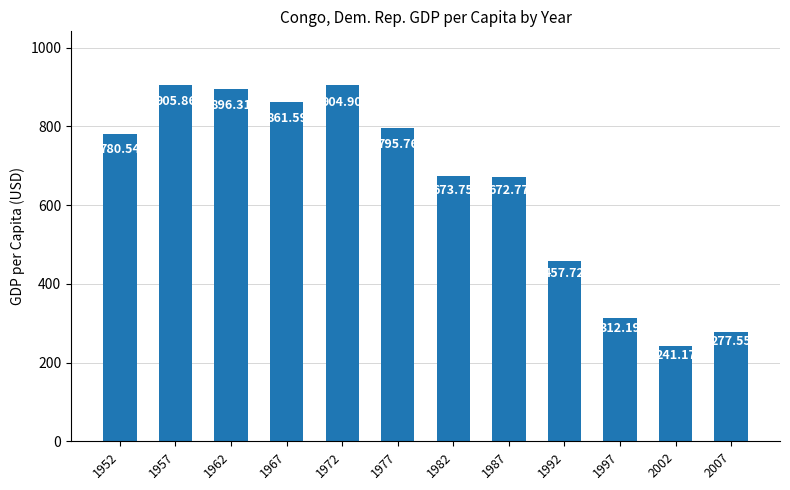

At which label is the value closest to 573?

1987